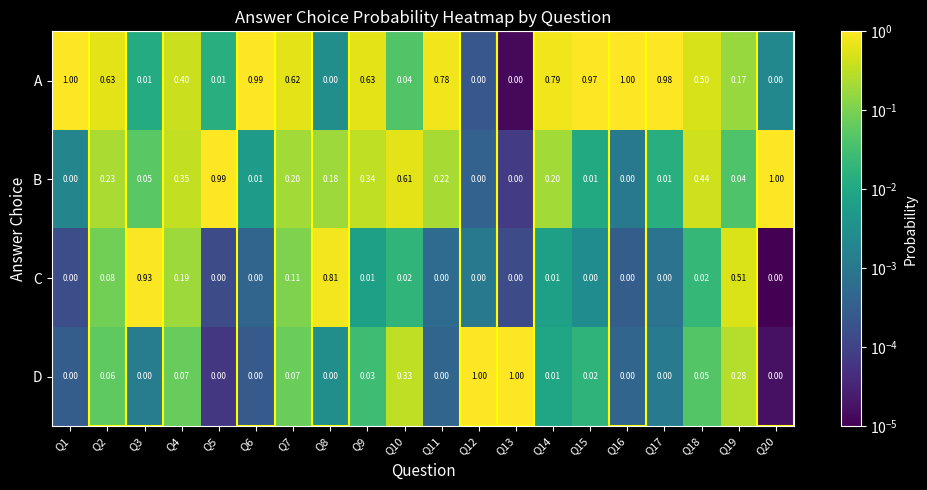

Is the value of A at Q14 greater than the value of D at Q12?

No